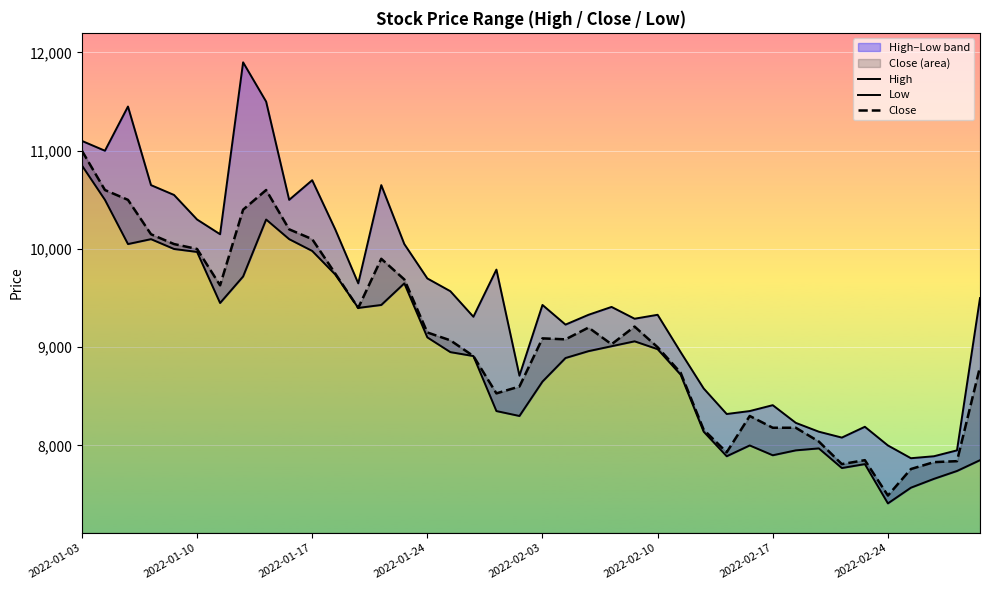

The value of Close at 37 is 13315. True or false?

False